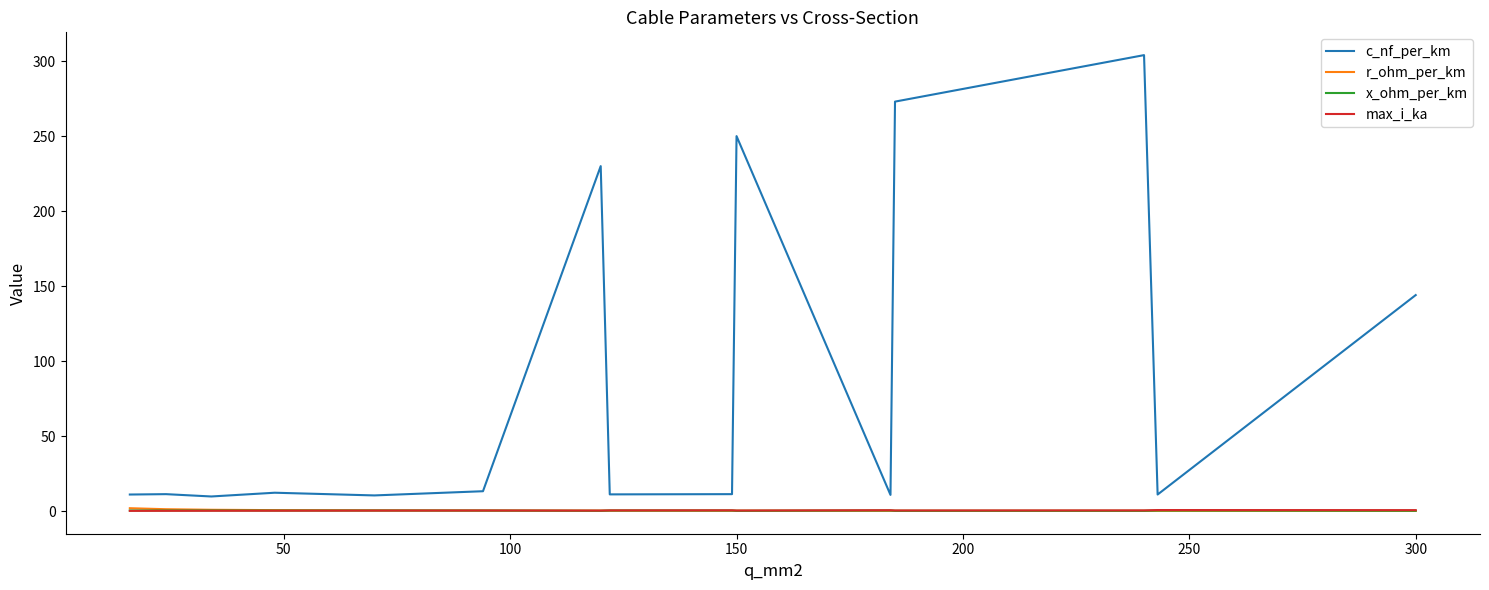

True or false: c_nf_per_km and max_i_ka cross at least once.

False